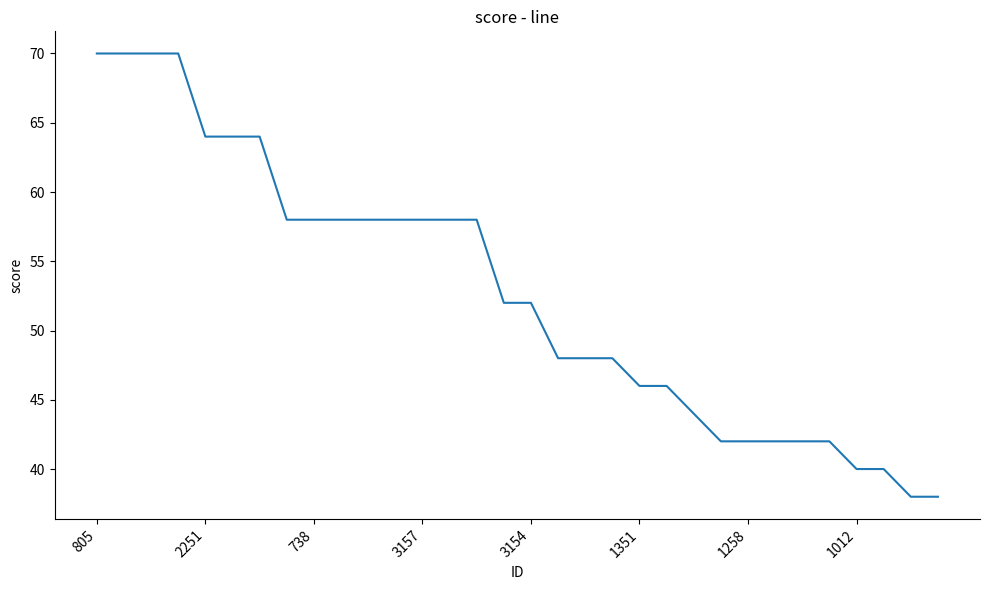

Is this an area chart (filled region under the line)?

No